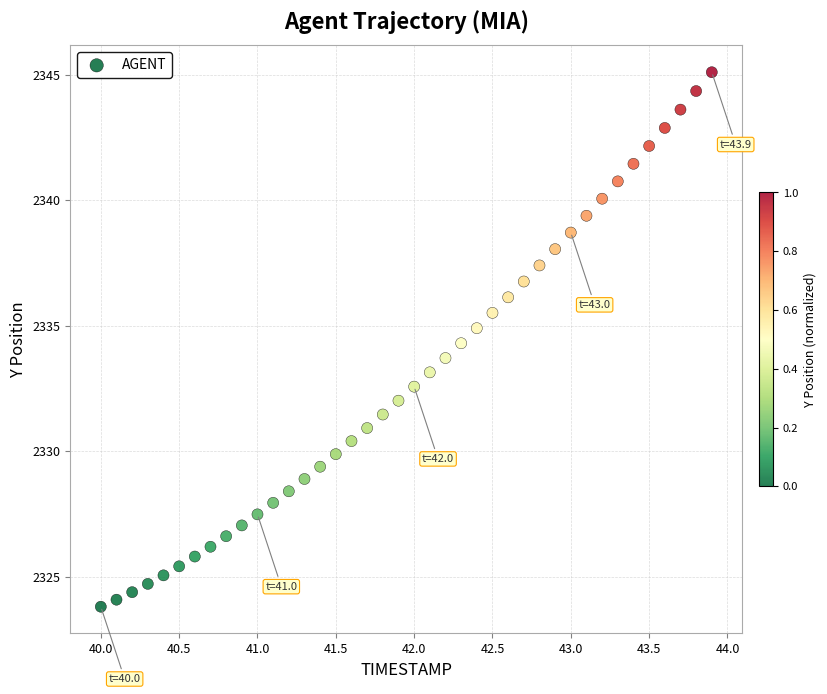

What is the range of X values (max minus min)?

3.9